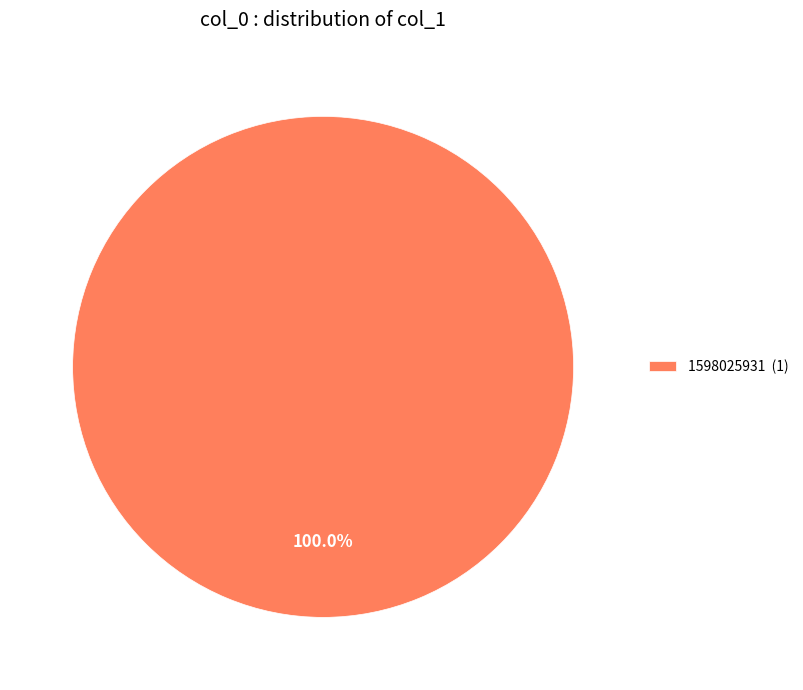

Rank the categories by value from highest to lowest.

1598025931 (1)